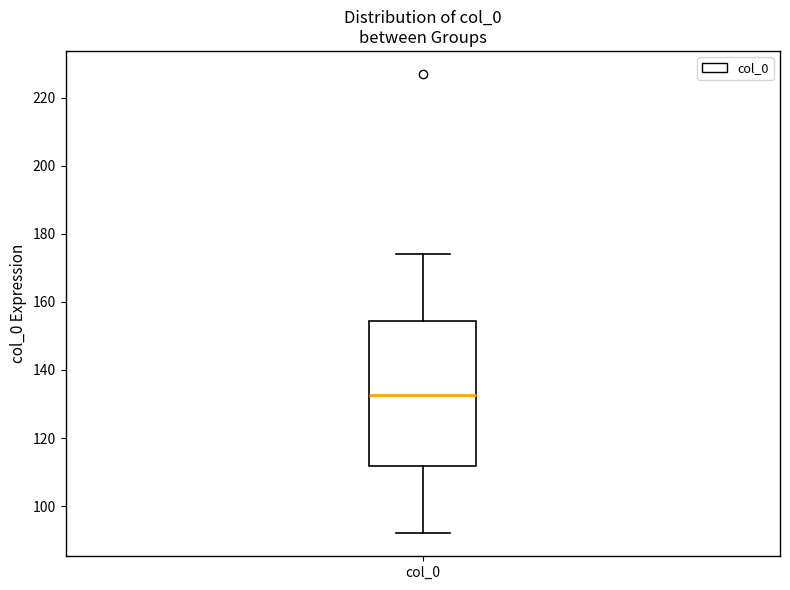

Read this box plot against the y-axis: the position of the median line, the range covered by the box, and the ends of both whiskers. The values are not printed on the chart, so give them approximately, as read against the axis.

median 132, box 112 to 154, whiskers 92 to 174